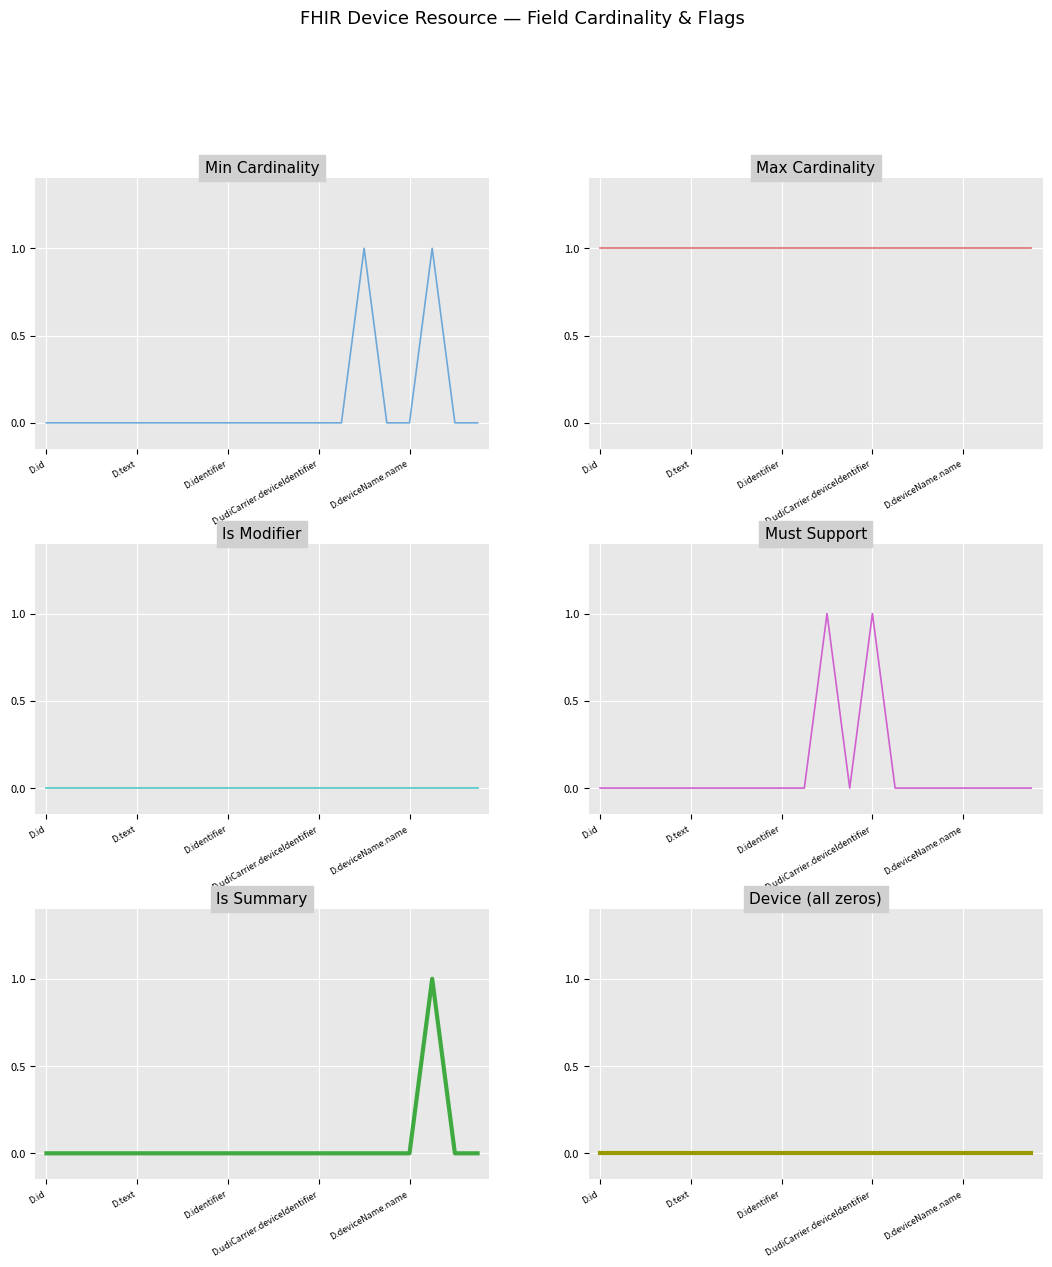

True or false: max_cardinality has a value of 1 at 13.

True